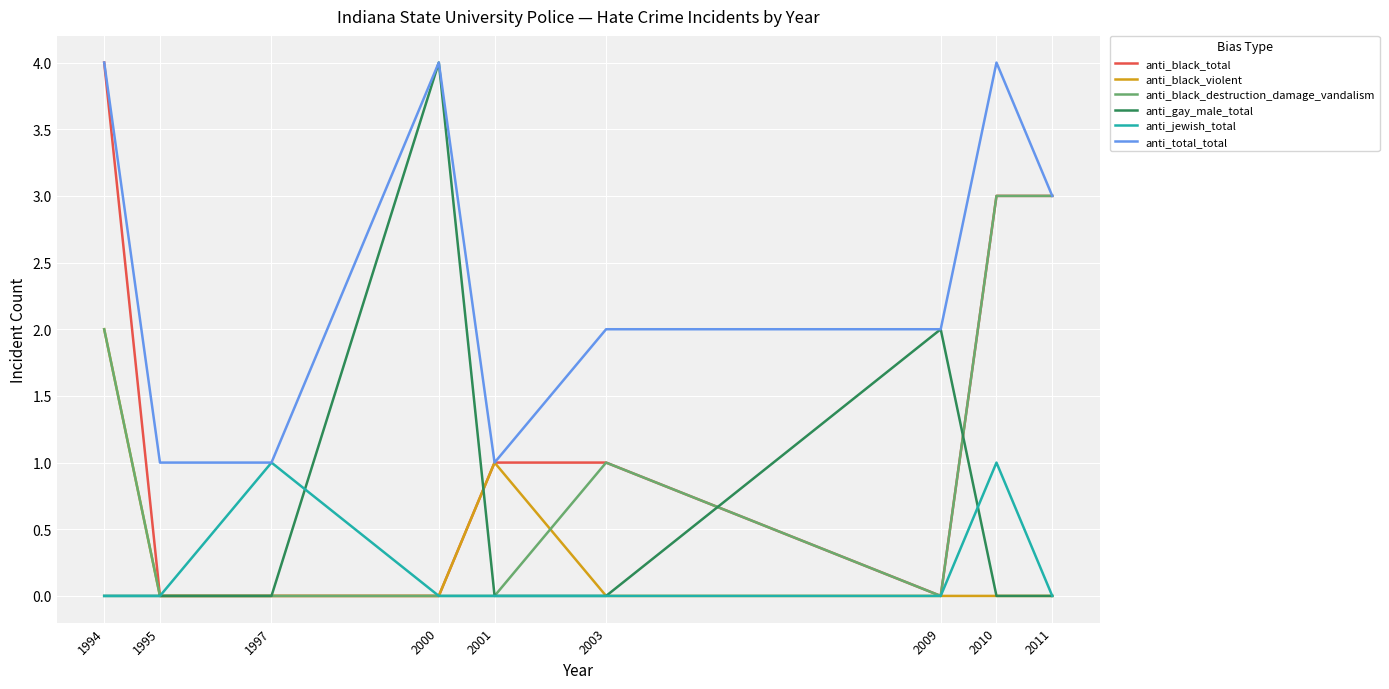

Is it true that anti_jewish_total equals 0 at 2009?

True